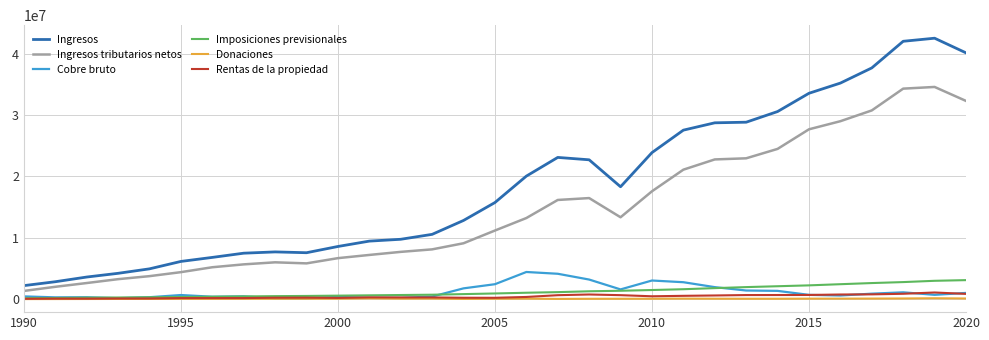

What is the greatest value displayed?

42520036